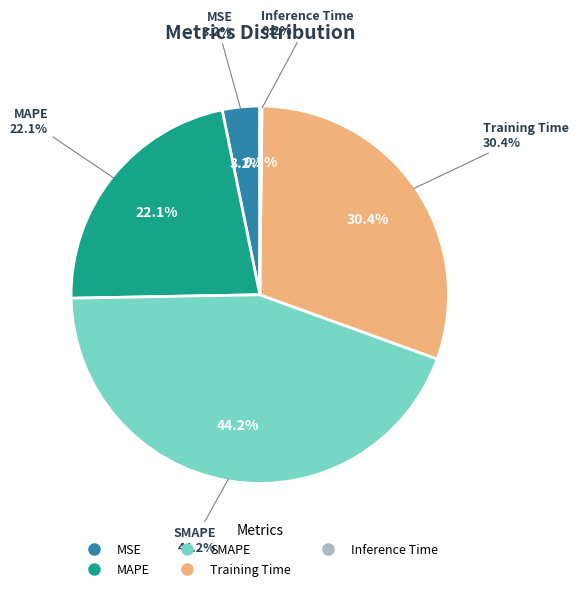

To the nearest percent, what is the difference between the largest and smallest slice percentages?

44%